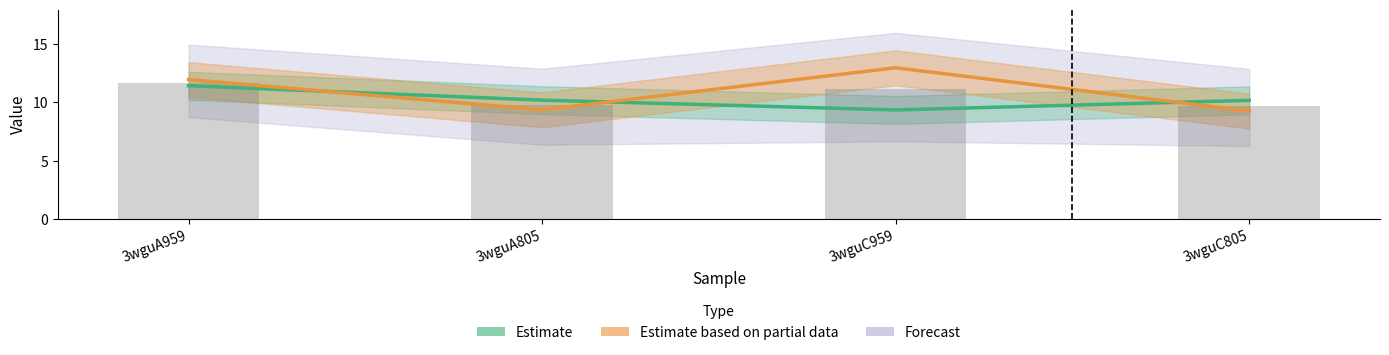

What is the smallest value displayed?

9.2